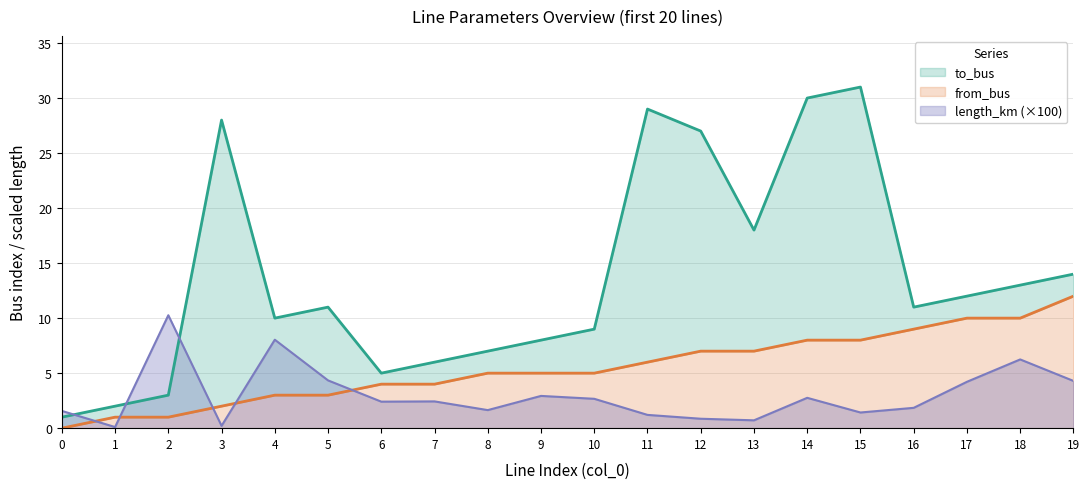

True or false: to_bus has a value of 1.0 at 0.

True